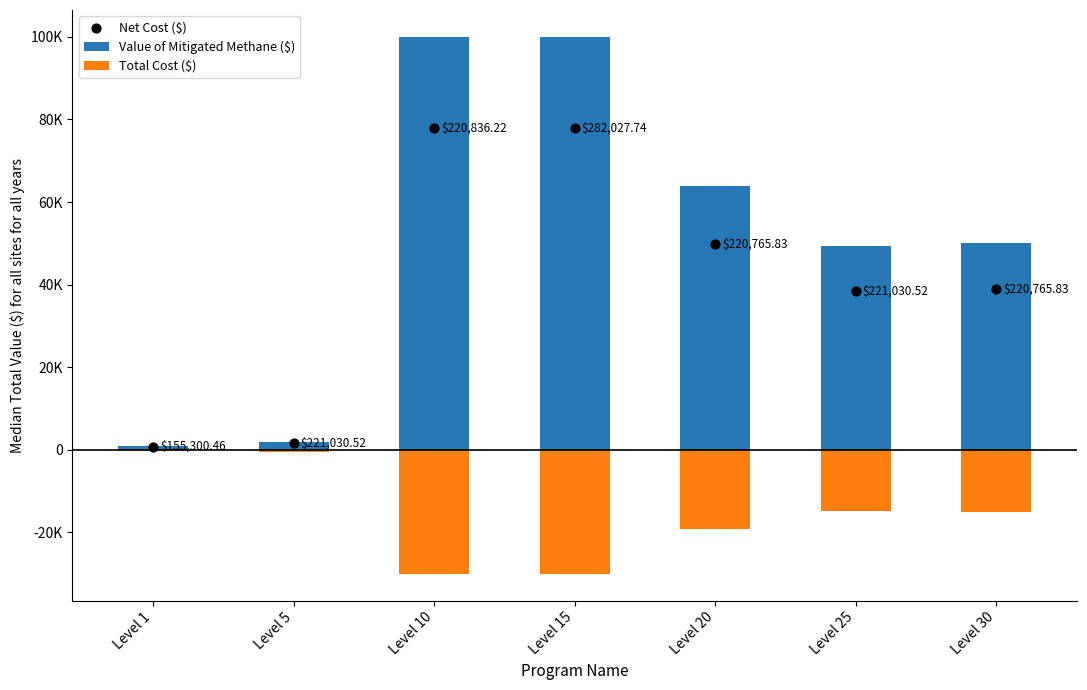

Is the value of Value of Mitigated Methane ($) at Level 30 greater than the value of Net Cost ($) at Level 15?

No